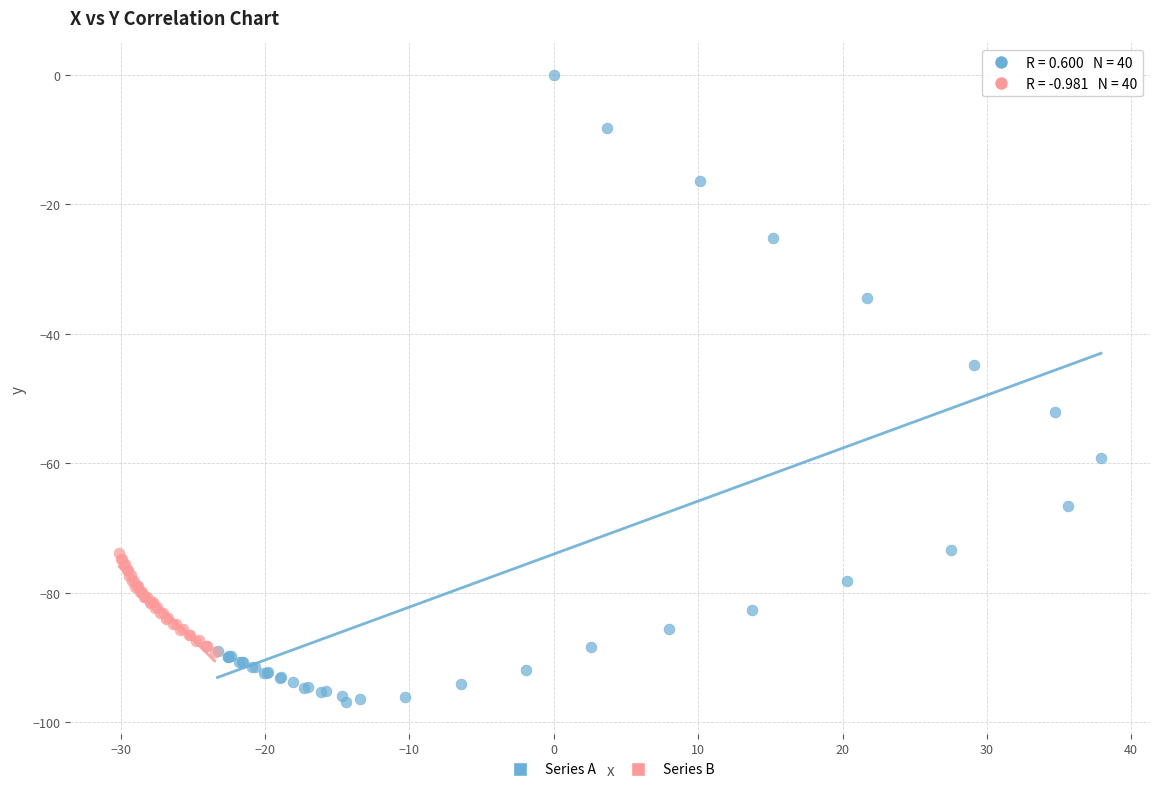

Which series has the largest Y range (max minus min)?

Series A